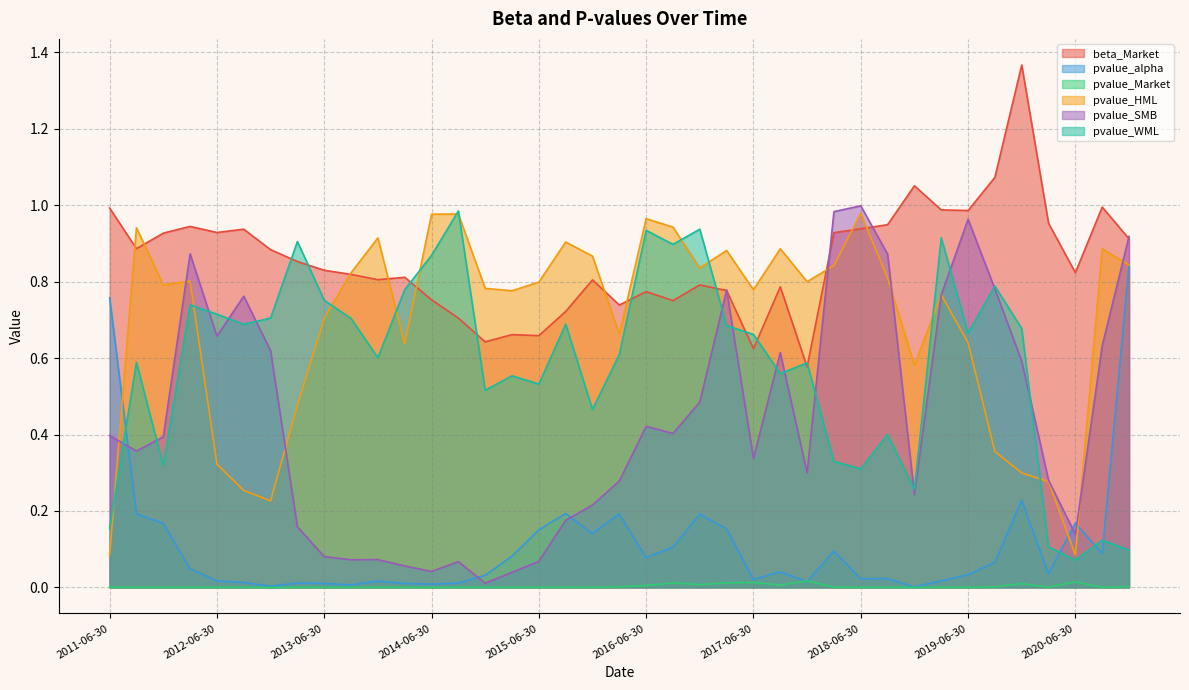

Where is the first local minimum for beta_Market?

2011-09-30